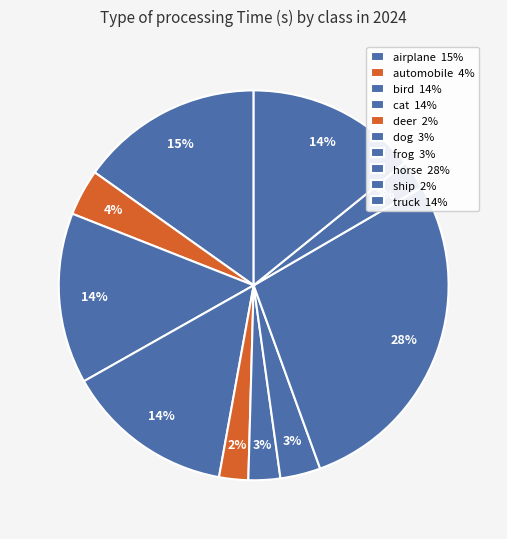

How many slices are in this pie chart?

10